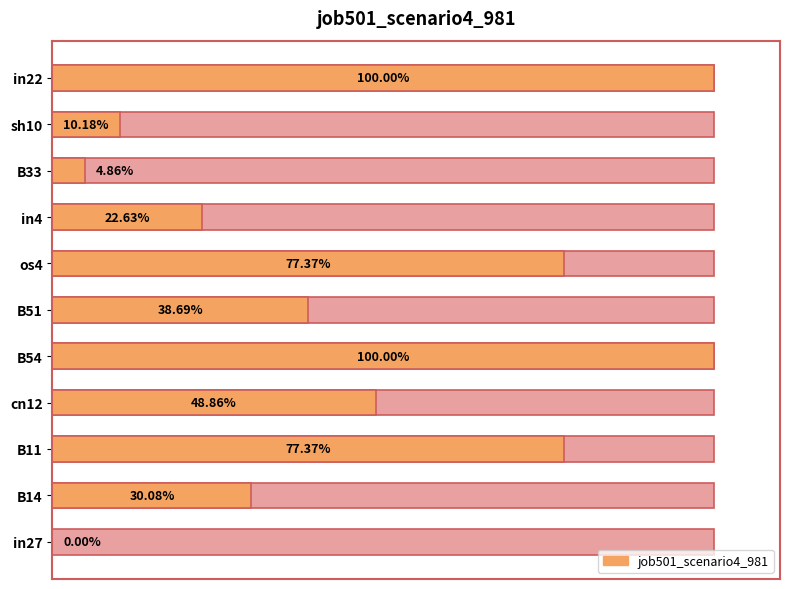

Reading right to left, what are all the values shown in this chart?

0.3	0.0	0.0	0.1	0.2	0.1	0.3	0.2	0.2	0.1	0.0